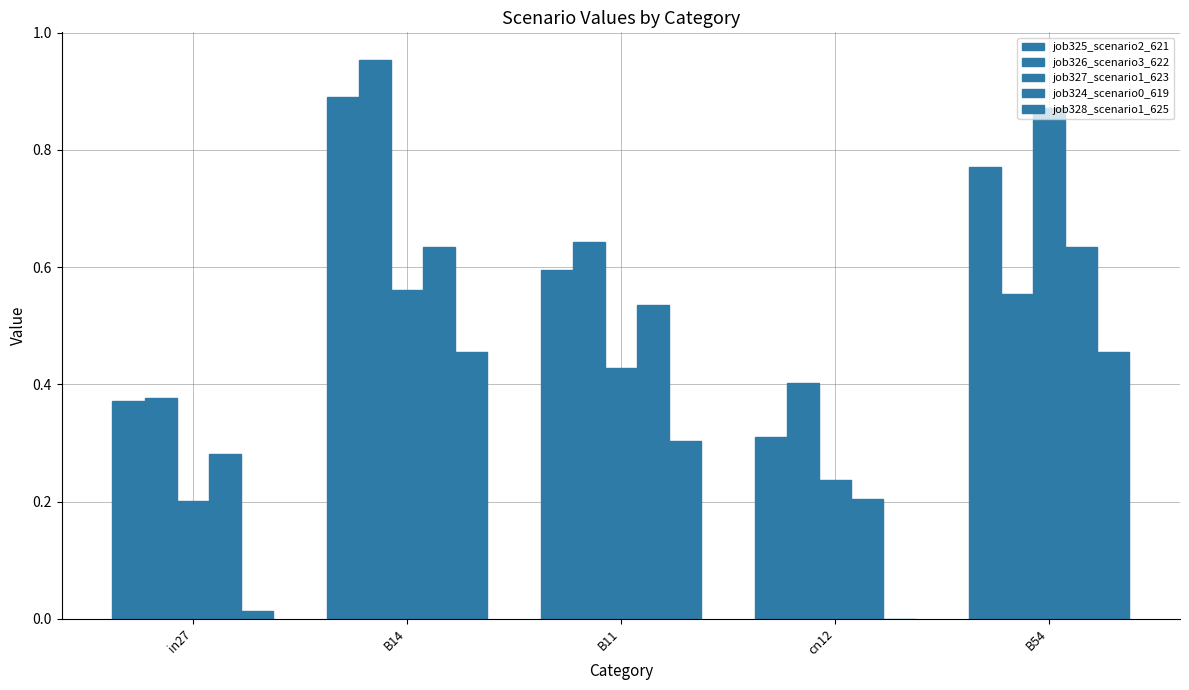

Count the number of categories in the chart.

5